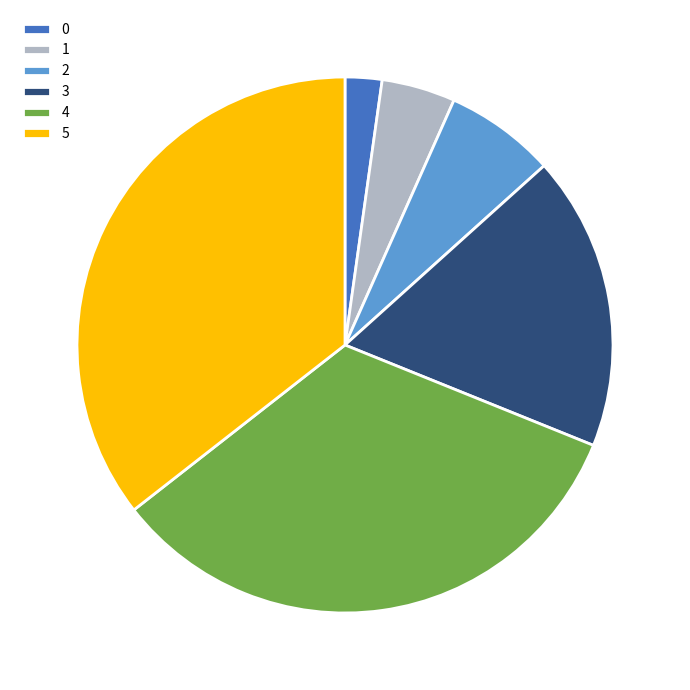

Between 4 and 5, which is larger?

5